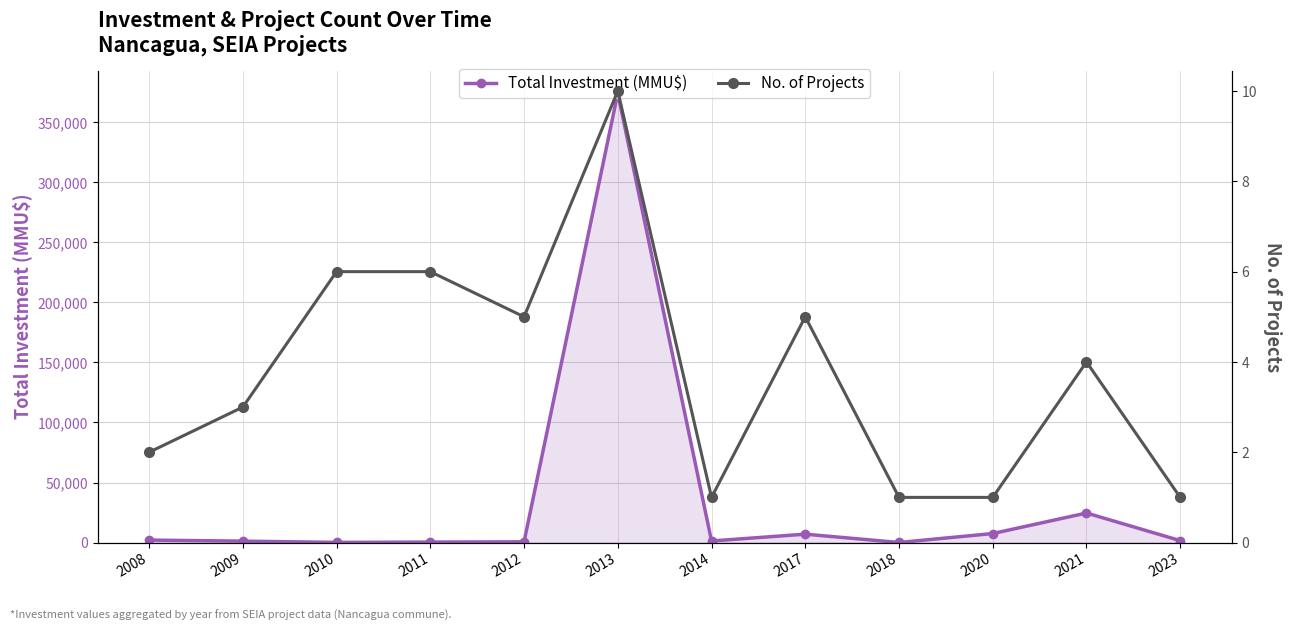

Reading left to right, transcribe all the data shown in this chart.

Total Investment (MMU$): 2008=2050	2009=1172	2010=120	2011=380	2012=600	2013=374310	2014=1300	2017=6976	2018=40	2020=7500	2021=24600	2023=1600
No. of Projects: 2008=2	2009=3	2010=6	2011=6	2012=5	2013=10	2014=1	2017=5	2018=1	2020=1	2021=4	2023=1